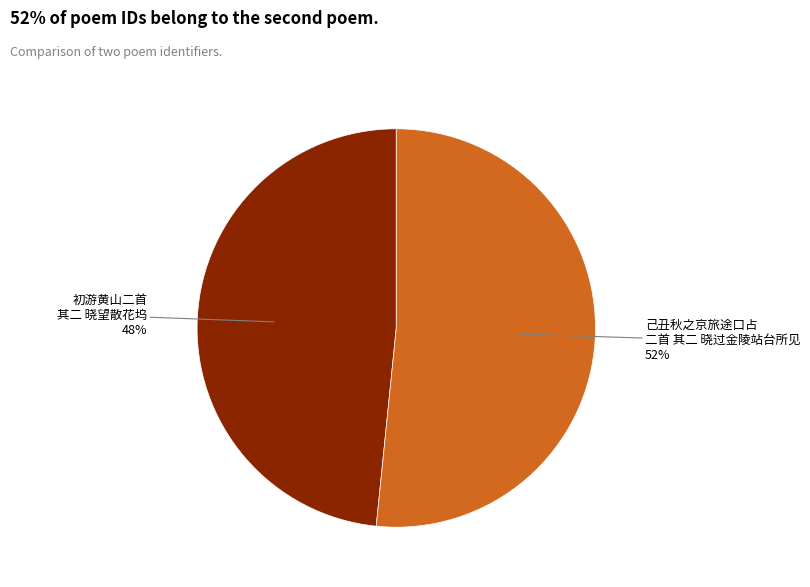

Combined, do 初游黄山二首 其二 晓望散花坞 and 己丑秋之京旅途口占 二首 其二 晓过金陵站台所见 account for over 50%?

Yes